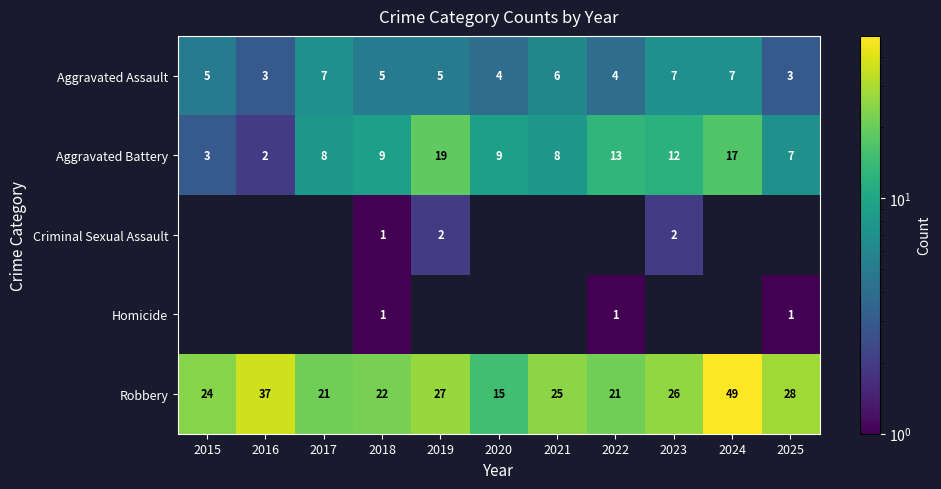

True or false: Homicide has a value of 1.0 at 2022.

True